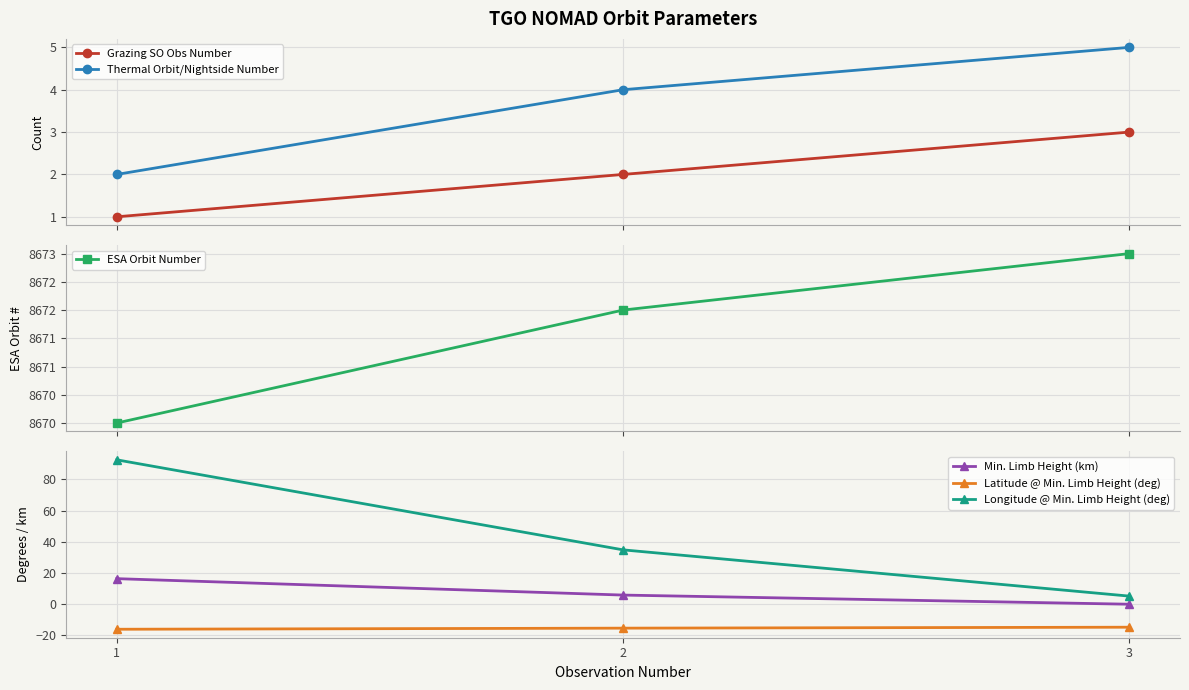

Rank the series at 3 from lowest to highest value.

Latitude @ Min. Limb Height (deg), Min. Limb Height (km), Grazing SO Obs Number, Thermal Orbit/Nightside Number, Longitude @ Min. Limb Height (deg), ESA Orbit Number